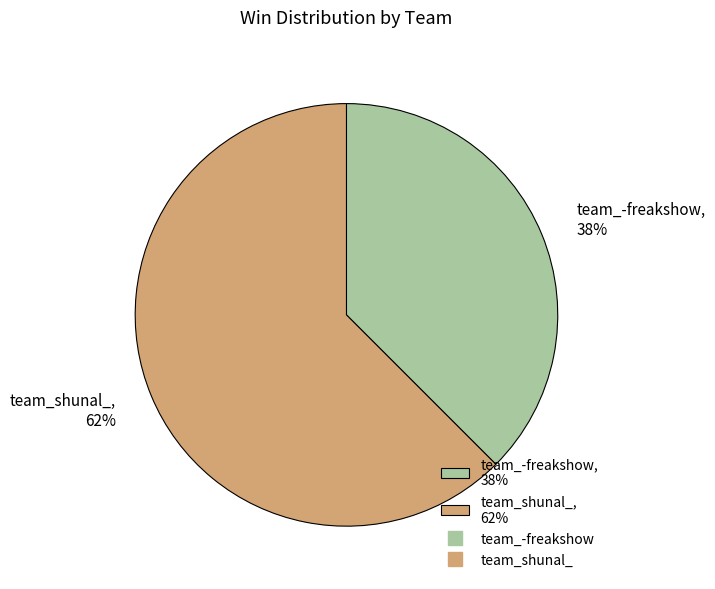

Do team_-freakshow, 38% and team_shunal_, 62% together represent more than half of the pie?

Yes